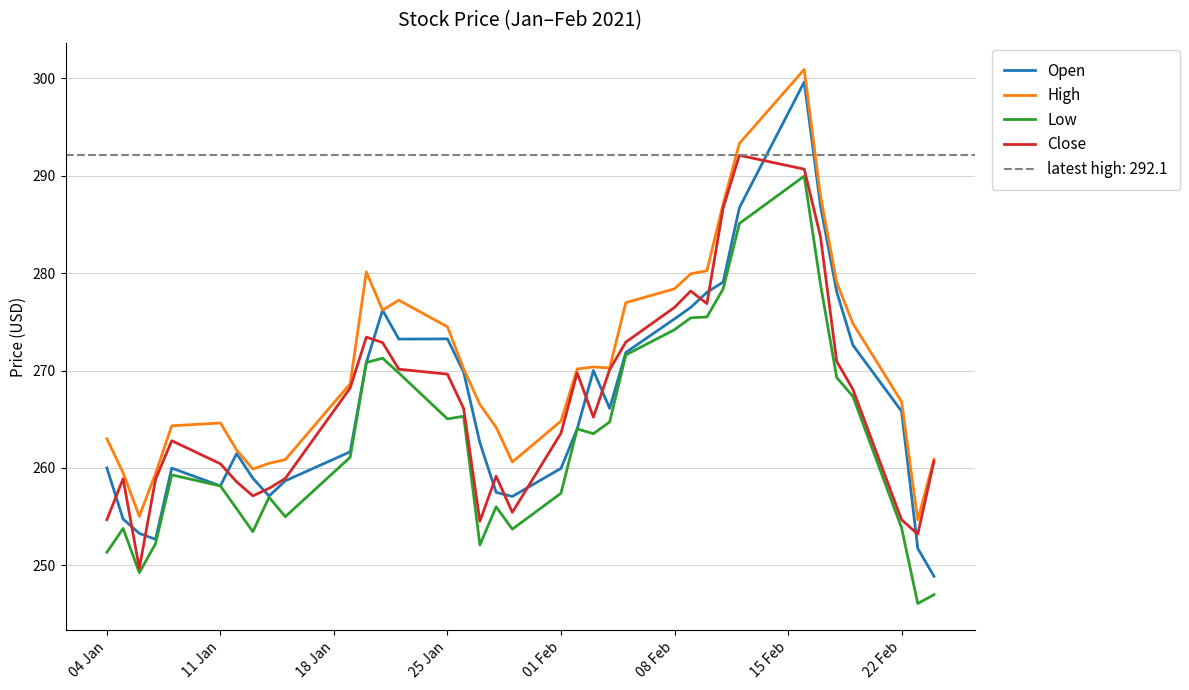

True or false: Open has a value of 63.0 at 22 Feb.

False